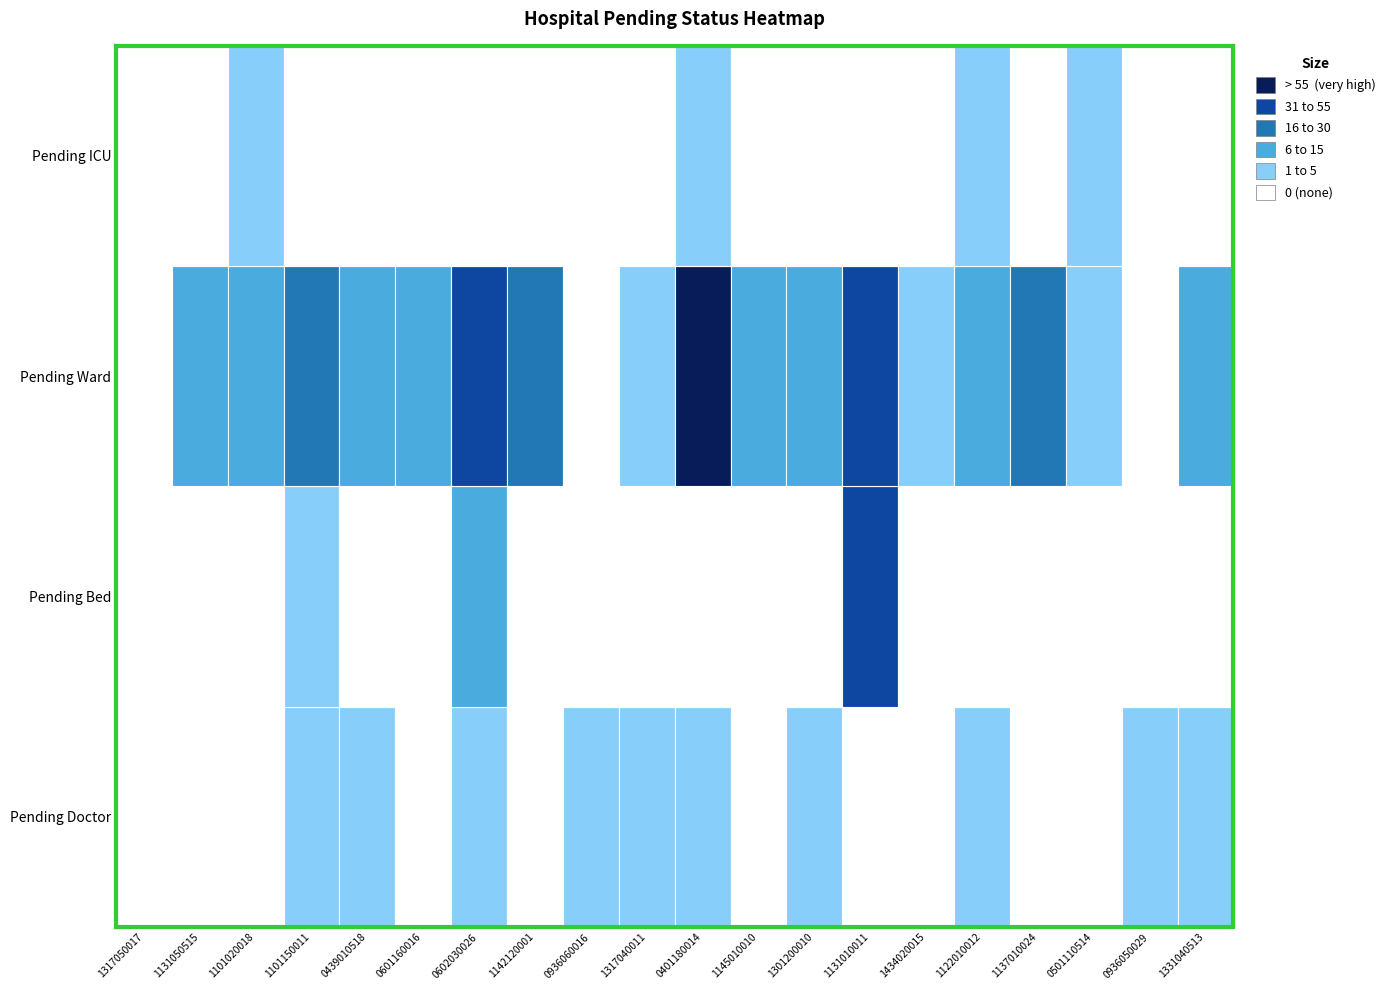

How many values in pending_doctor are above zero?

10